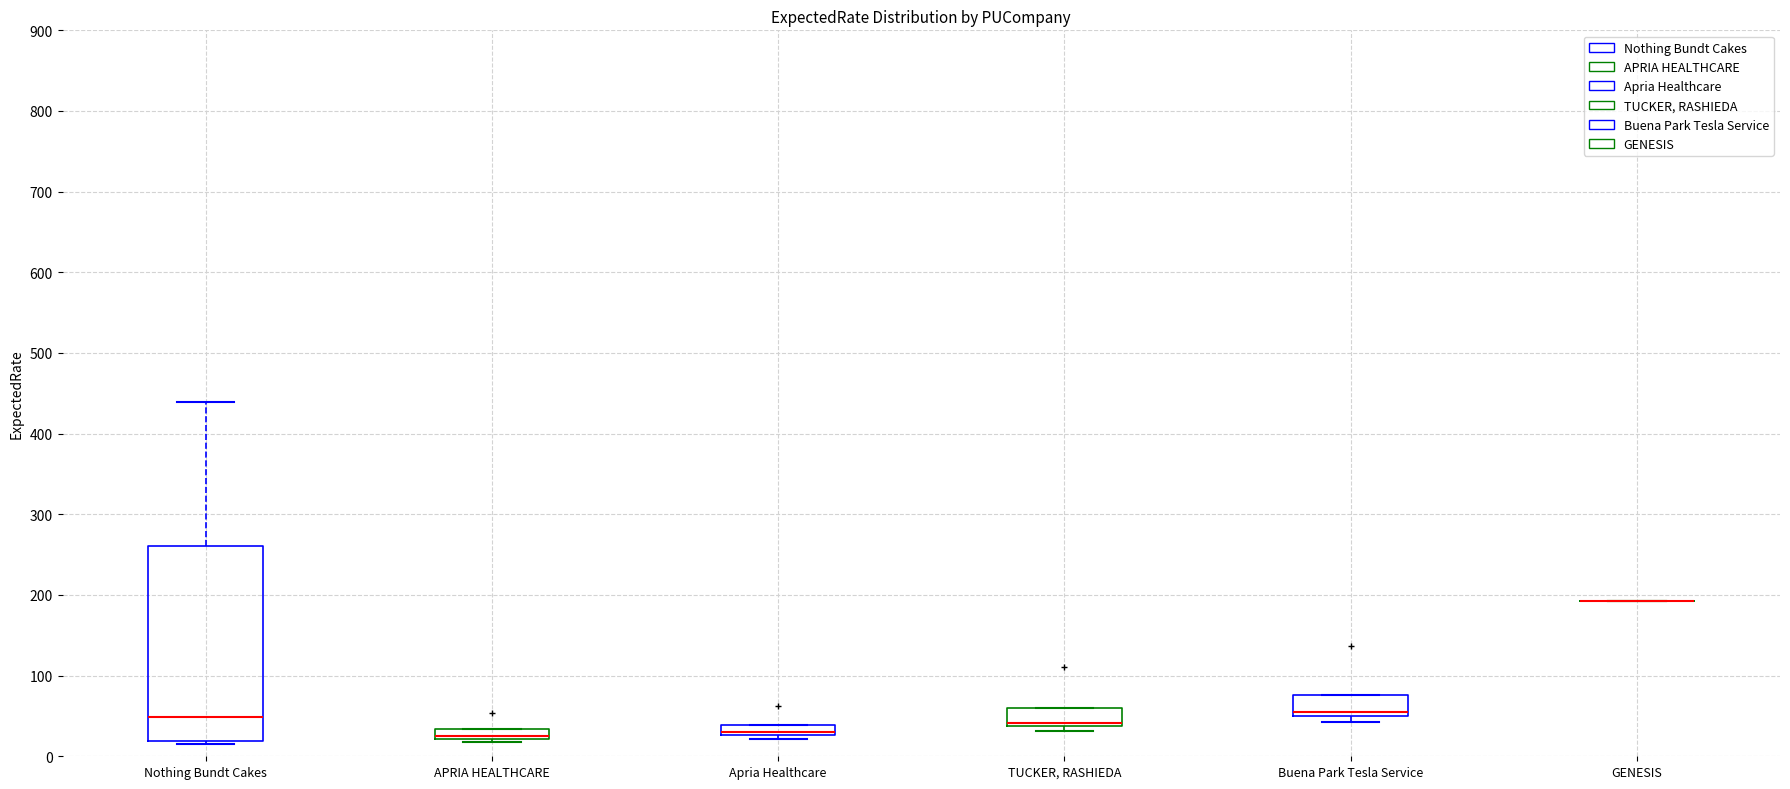

Where is the lower edge of the box for TUCKER, RASHIEDA on the y-axis? The values are not printed on the chart, so give them approximately, as read against the axis.

40